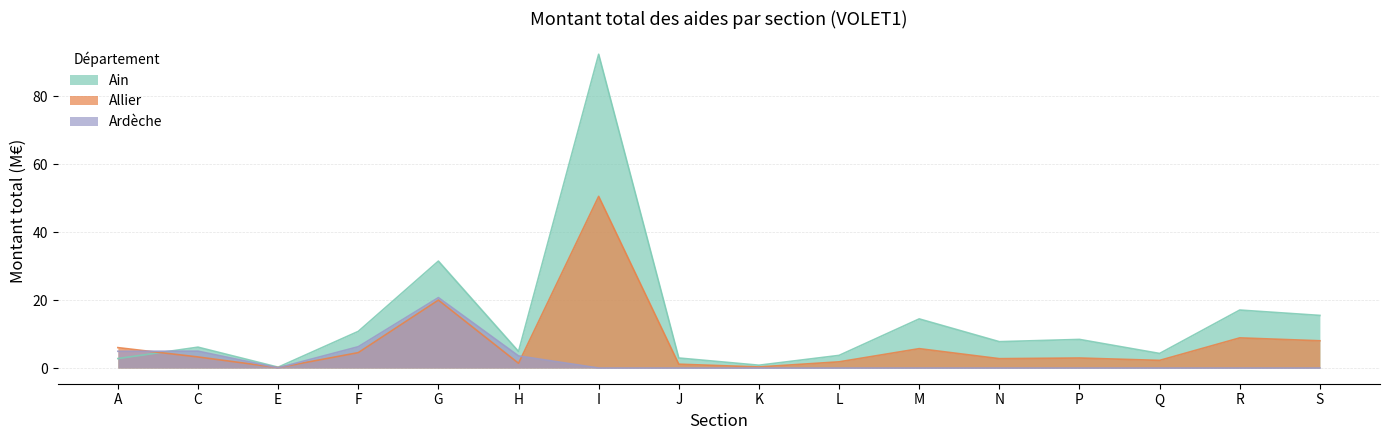

True or false: Allier_montant_total has a value of 0.3 at K.

True